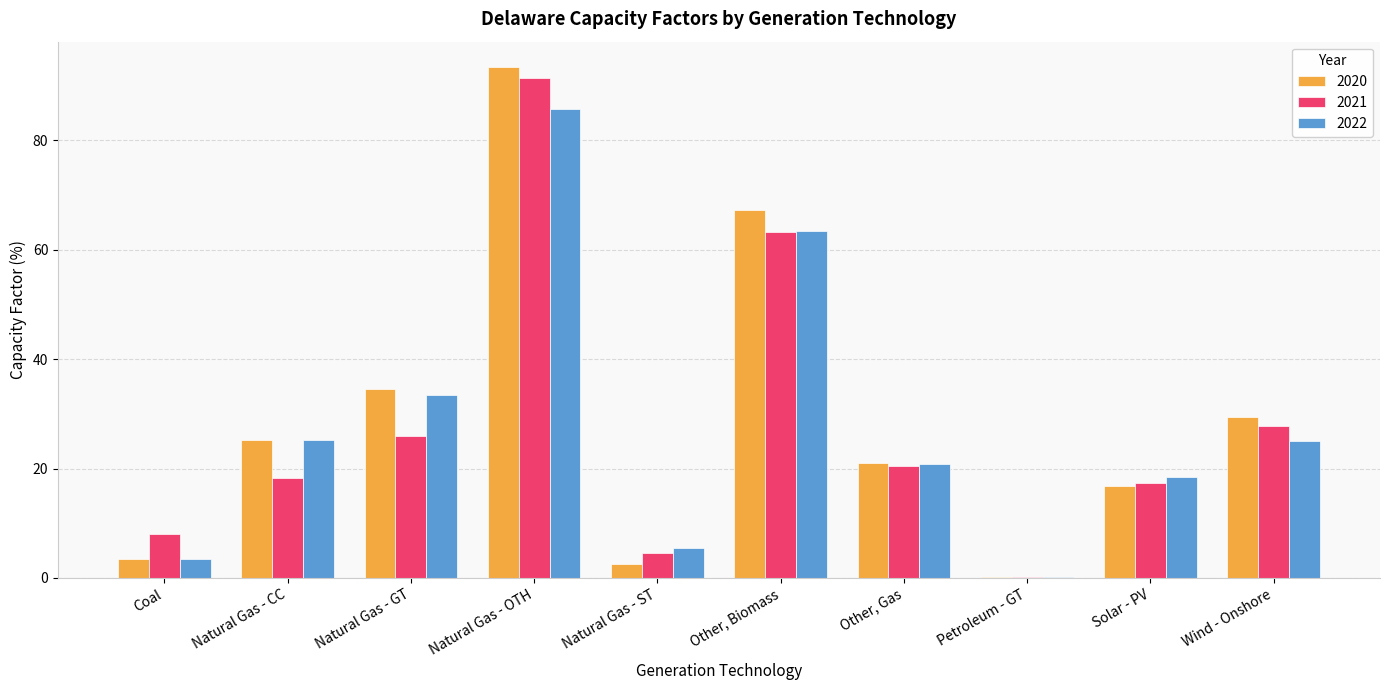

Is the value of 2020 at Other, Gas greater than the value of 2021 at Wind - Onshore?

No